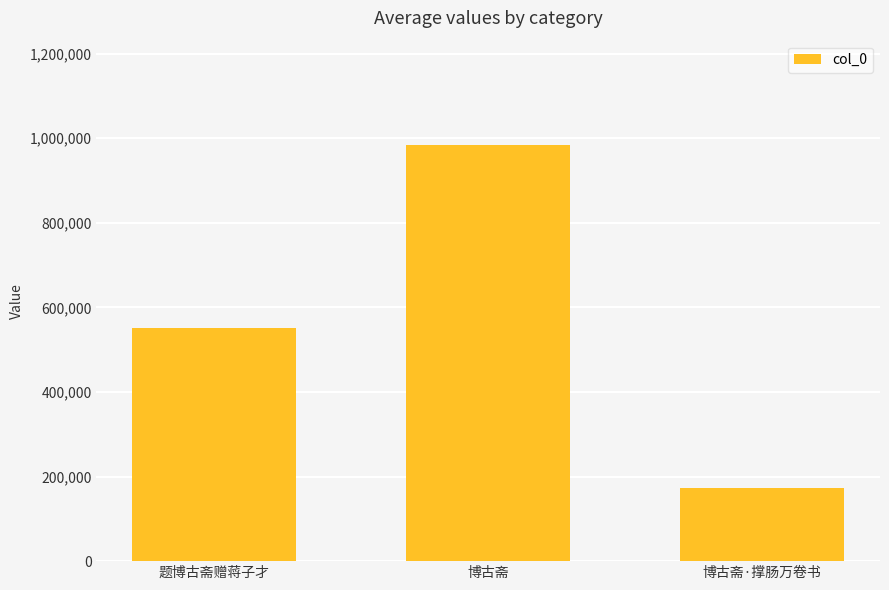

What is the change in value from 题博古斋赠蒋子才 to 博古斋·撑肠万卷书?

-376728